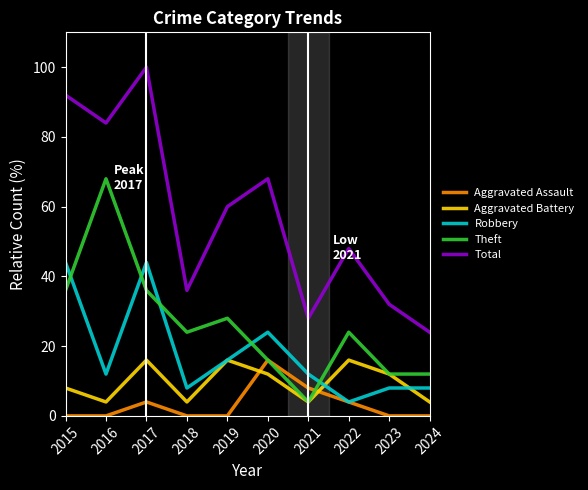

What is the highest value of the Total series?

100.0